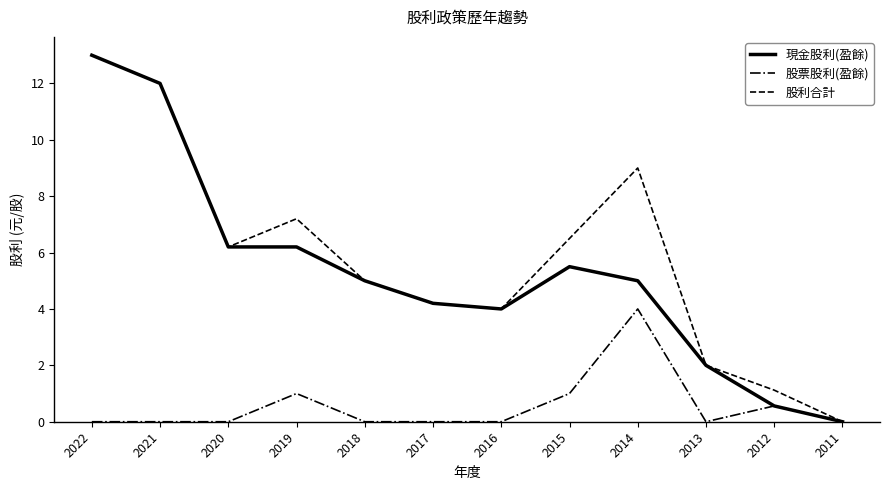

In 股利合計, how many points are higher than both neighbors (excluding endpoints)?

2